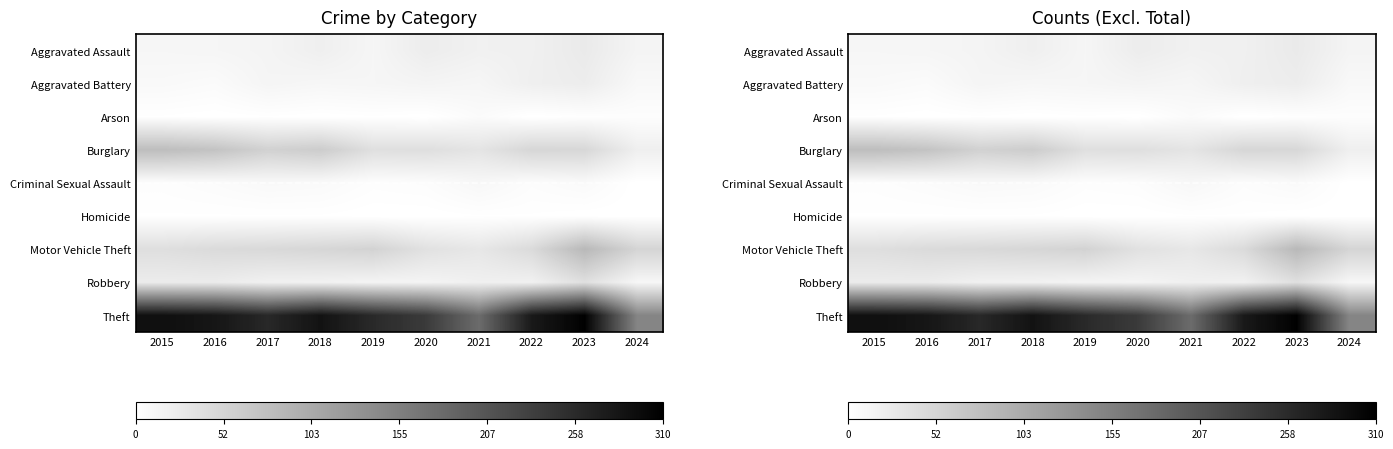

What value does the Burglary series have at 2020?

40